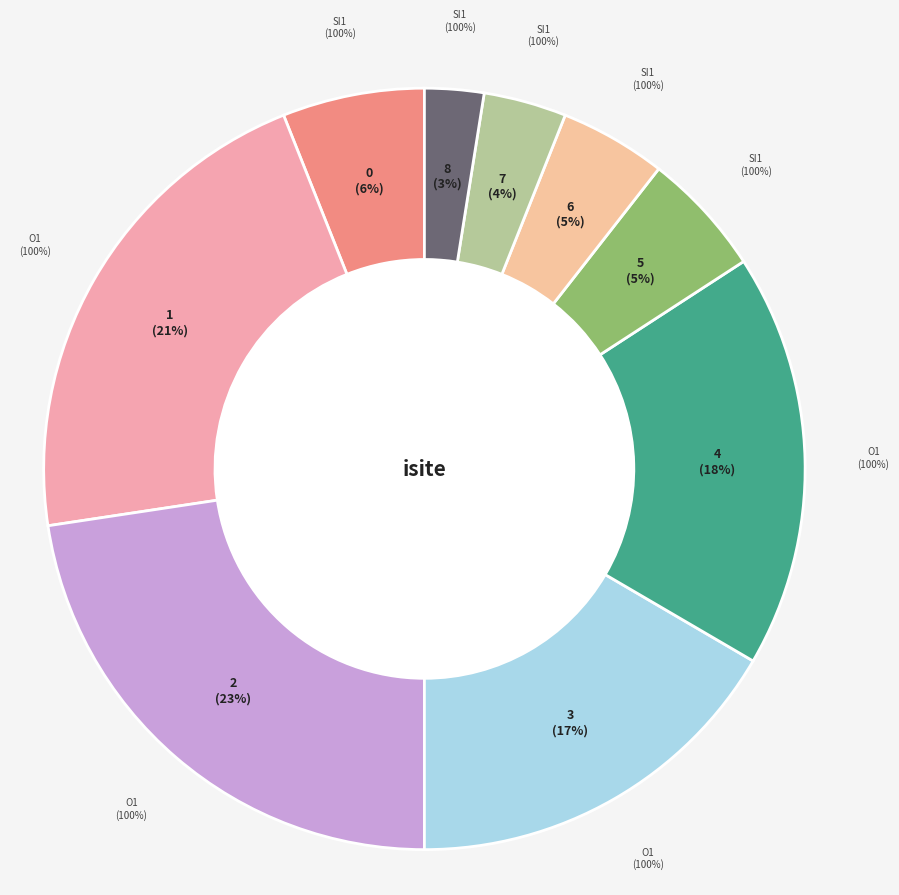

Between 3 and 2, which is larger?

2